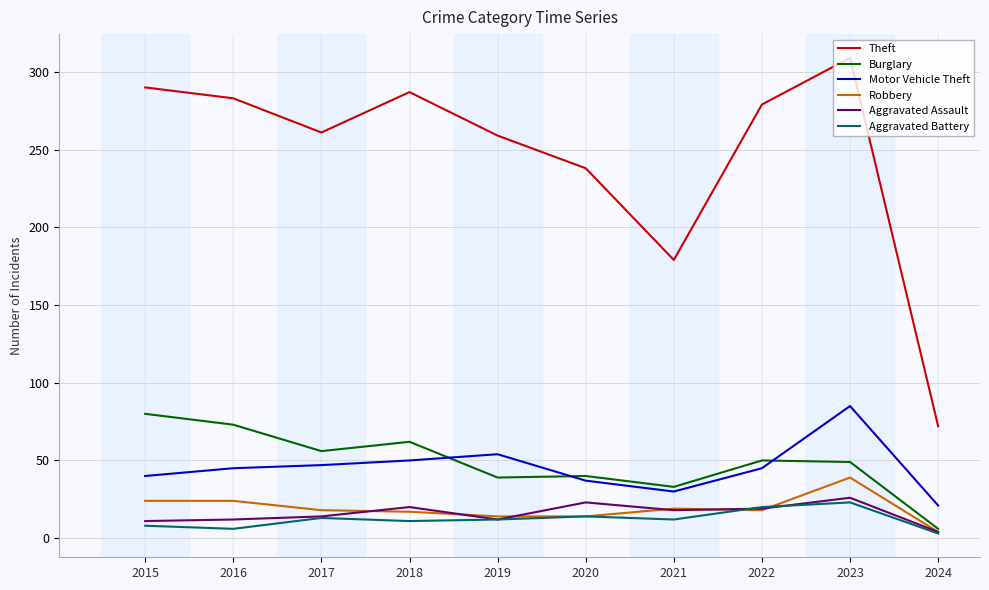

The value of Aggravated Assault at 2024 is 4. True or false?

True